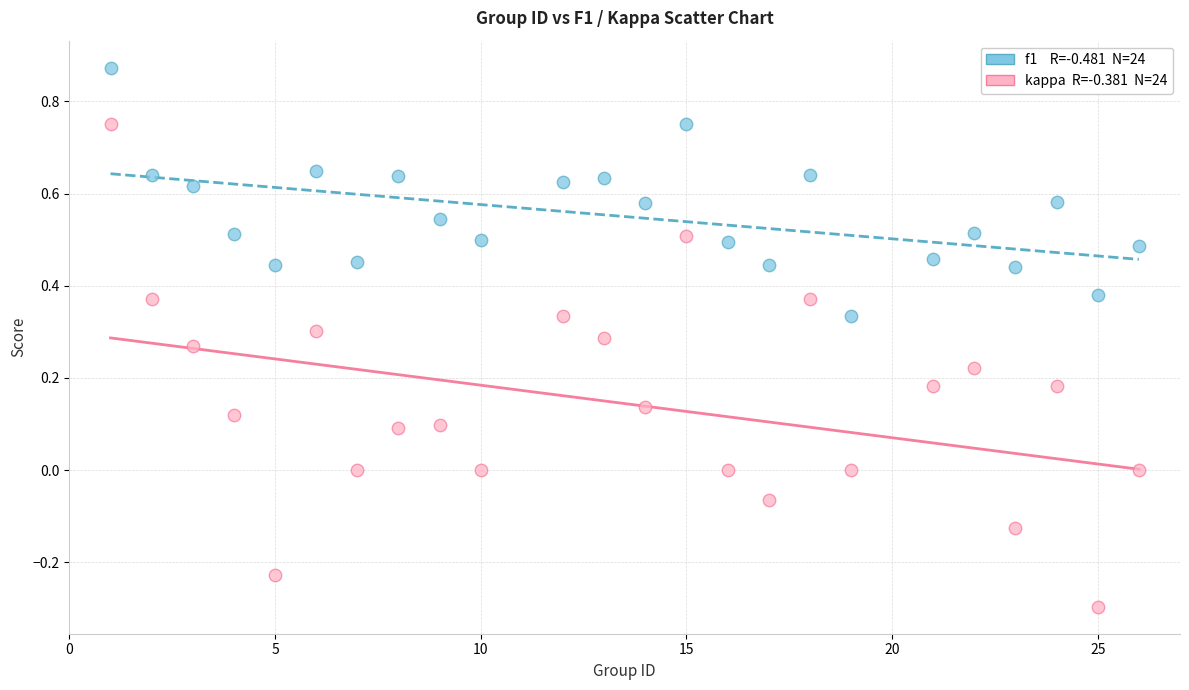

Across all data points, what is the range of X values (max minus min)?

25.0